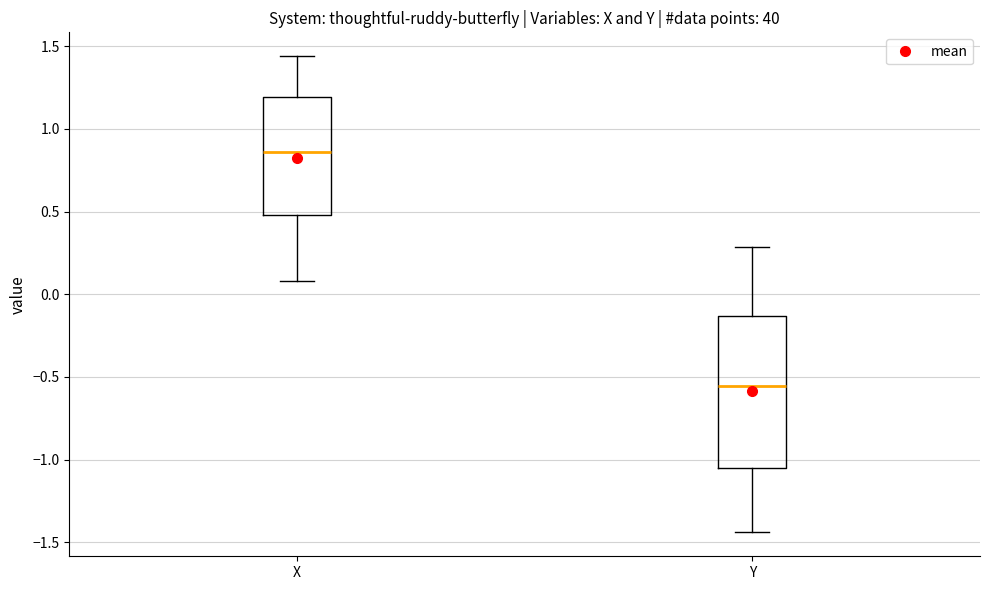

Where is the lower edge of the box for Y on the y-axis? The values are not printed on the chart, so give them approximately, as read against the axis.

-1.05